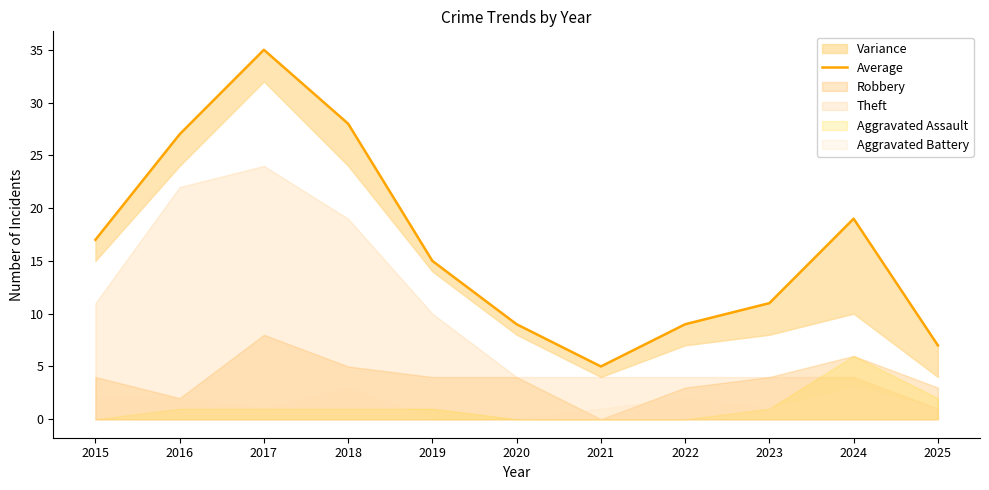

How many lines are shown in the chart?

1